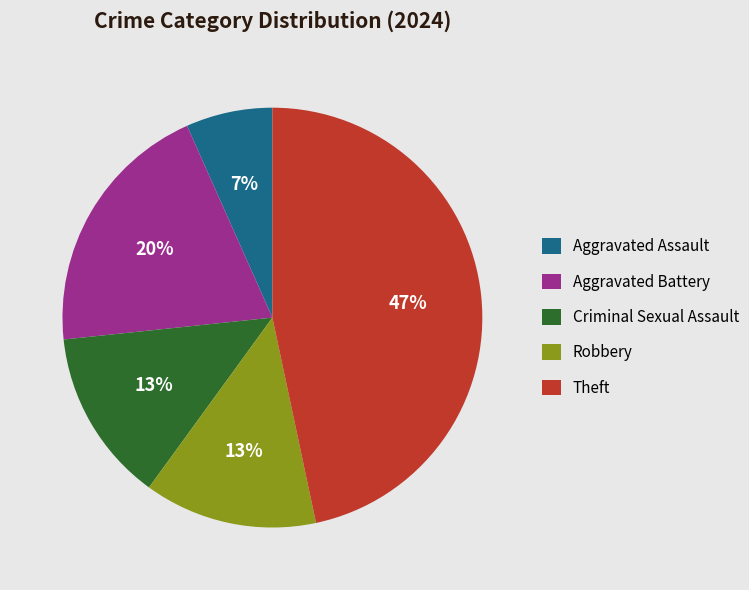

True or false: Theft accounts for 47% of the total.

True